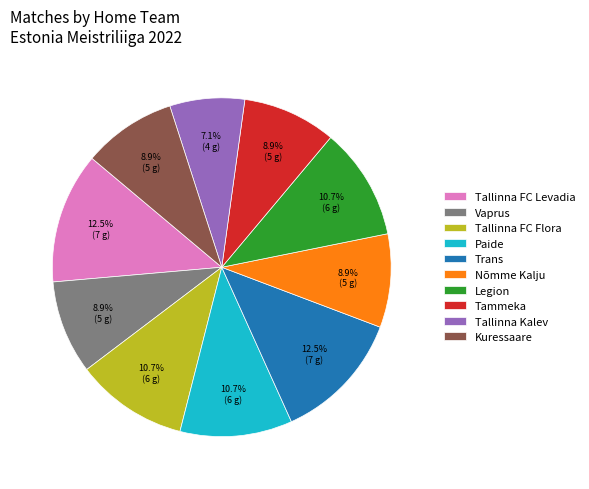

Is there a majority slice in this chart?

No